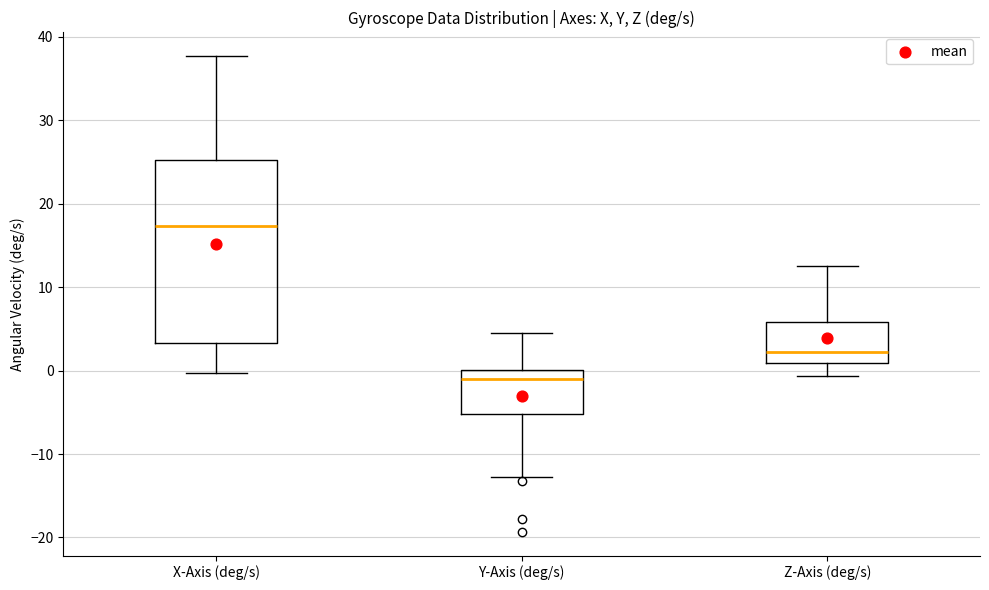

Where does the lower whisker of the box for Z-Axis (deg/s) end on the y-axis? The values are not printed on the chart, so give them approximately, as read against the axis.

-1